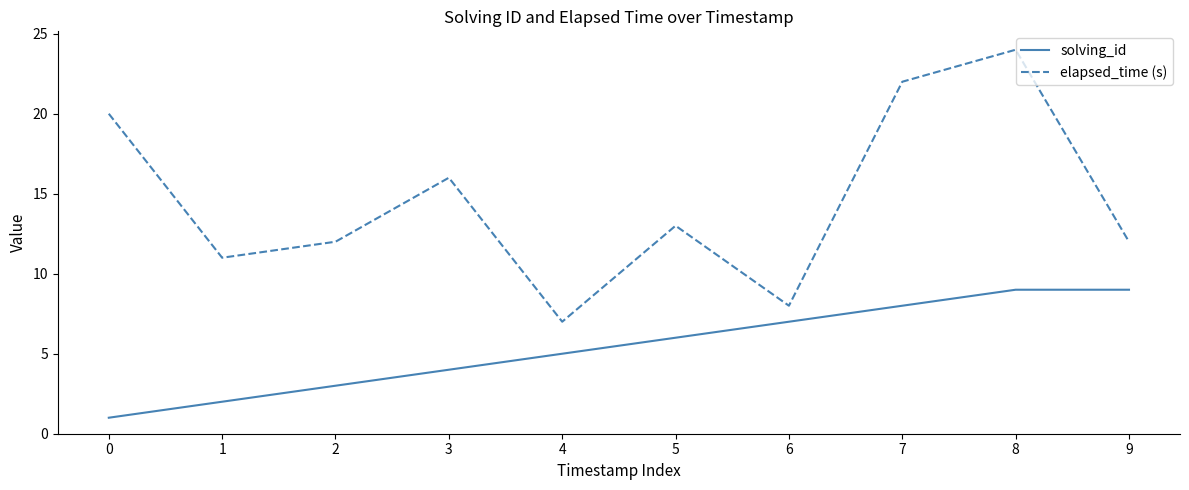

Reading left to right, what are all the values shown in this chart?

solving_id: 0=1	1=2	2=3	3=4	4=5	5=6	6=7	7=8	8=9	9=9
elapsed_time (s): 0=20	1=11	2=12	3=16	4=7	5=13	6=8	7=22	8=24	9=12